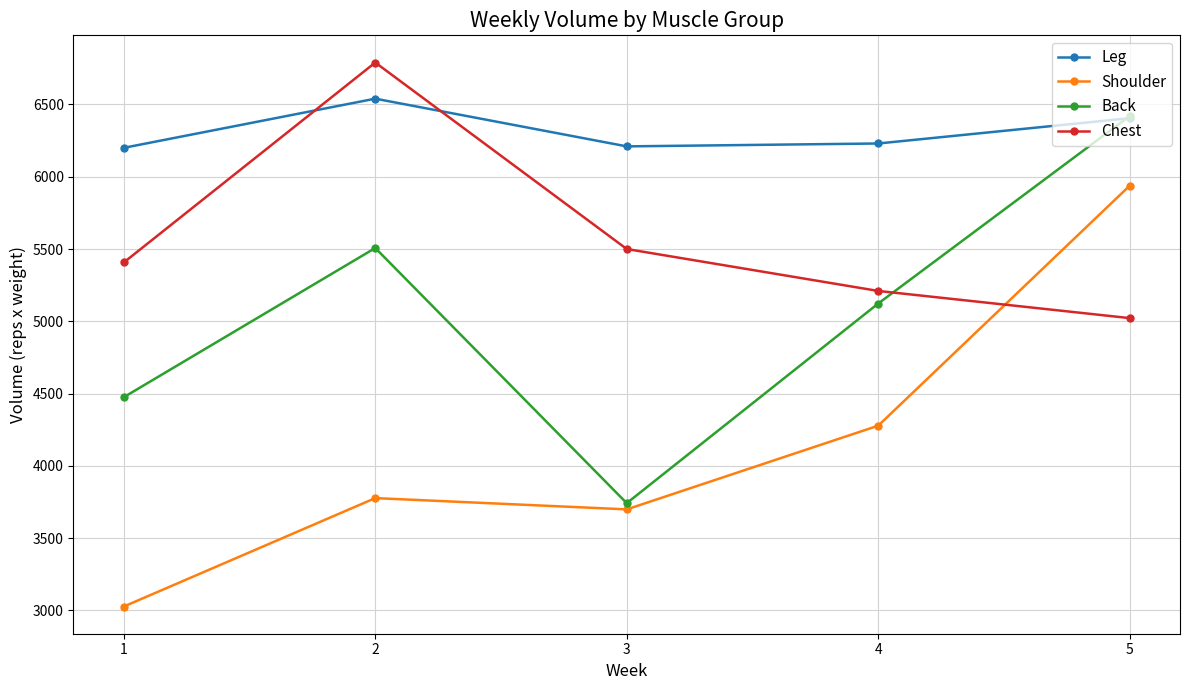

What is the value of the Chest point at the 3rd from the left?

5500